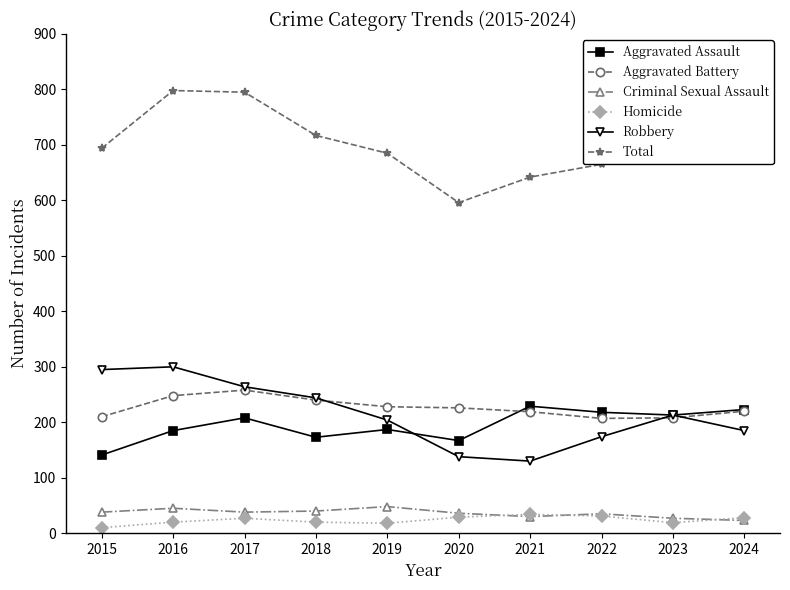

The value of Aggravated Battery at 2024 is 78. True or false?

False